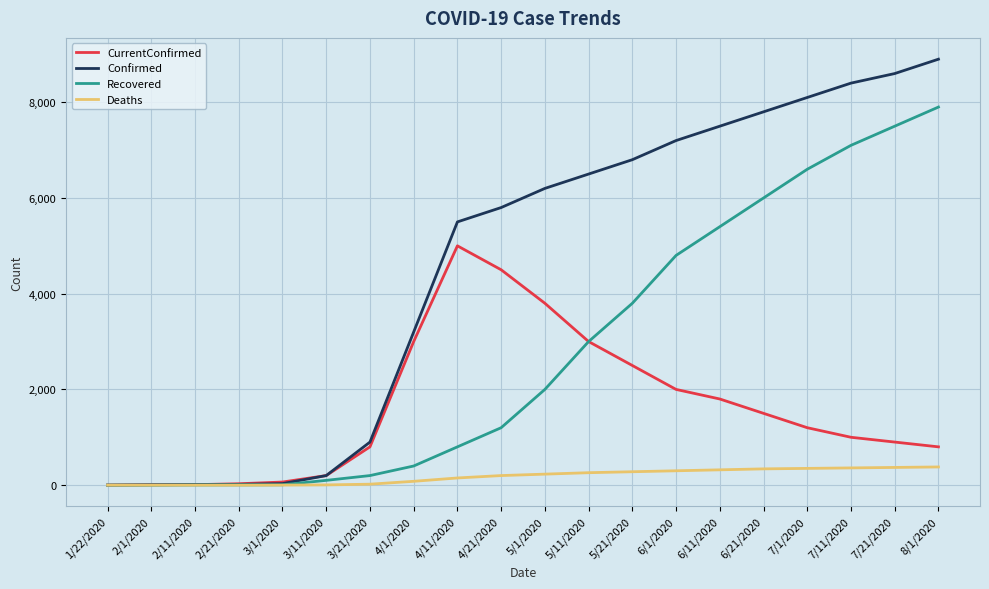

At which label does Confirmed reach its peak?

8/1/2020